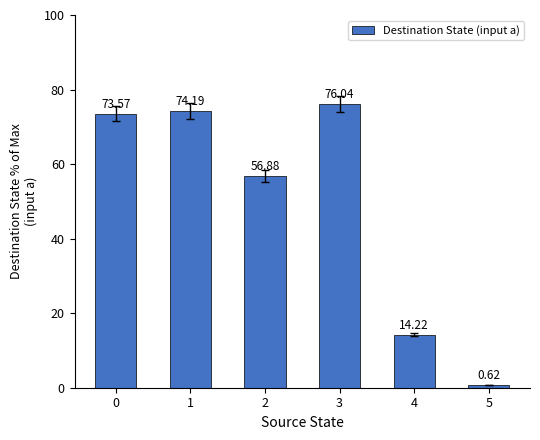

Are the bars grouped side by side (vs. stacked)?

No